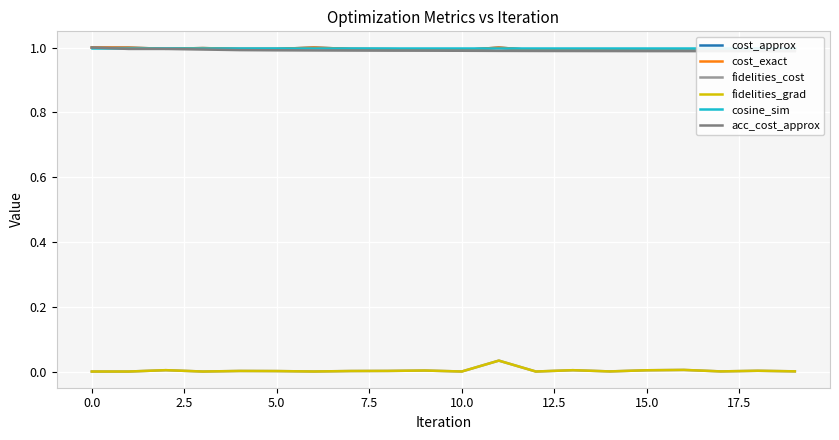

Which series has the largest range (max minus min)?

fidelities_cost